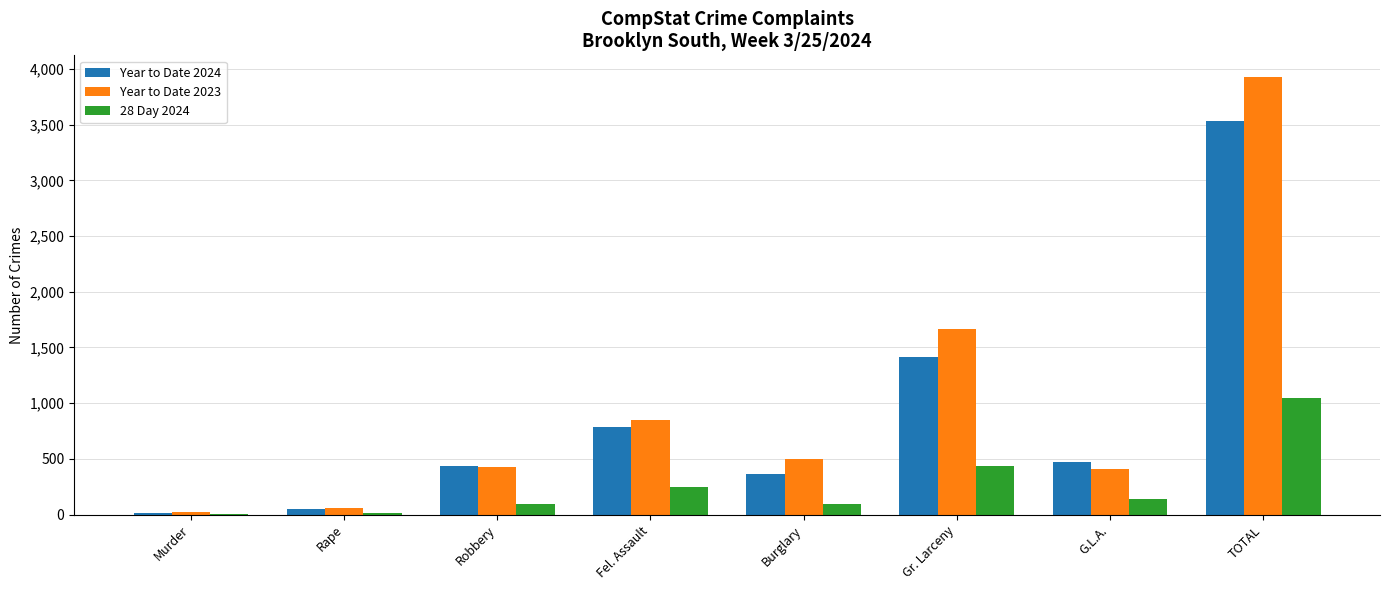

What is the sum of all 28 Day 2024 values?

2096